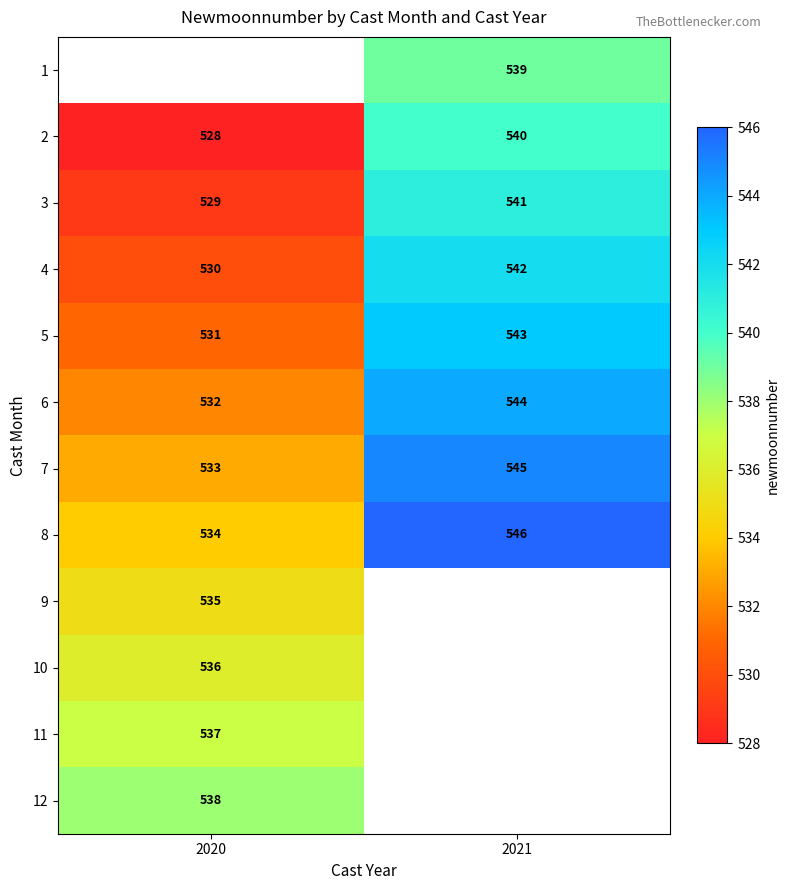

Which label corresponds to the largest value in the chart?

2021